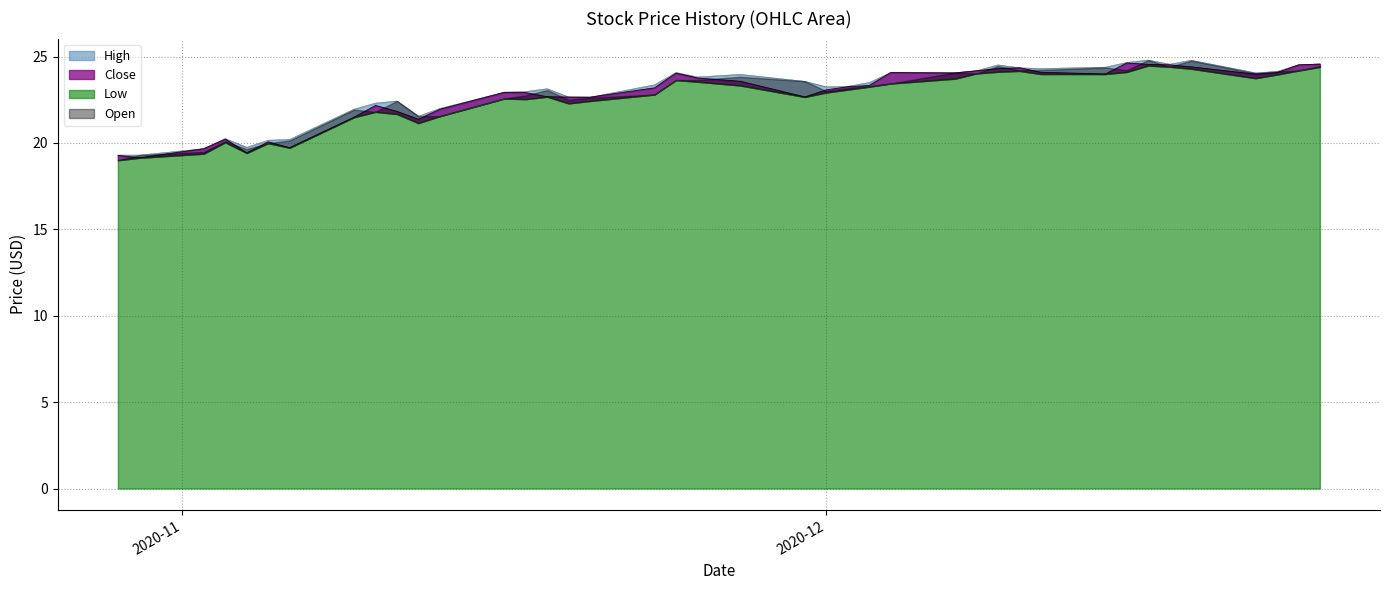

At which category is the sum across all series the highest?

2020-12-16